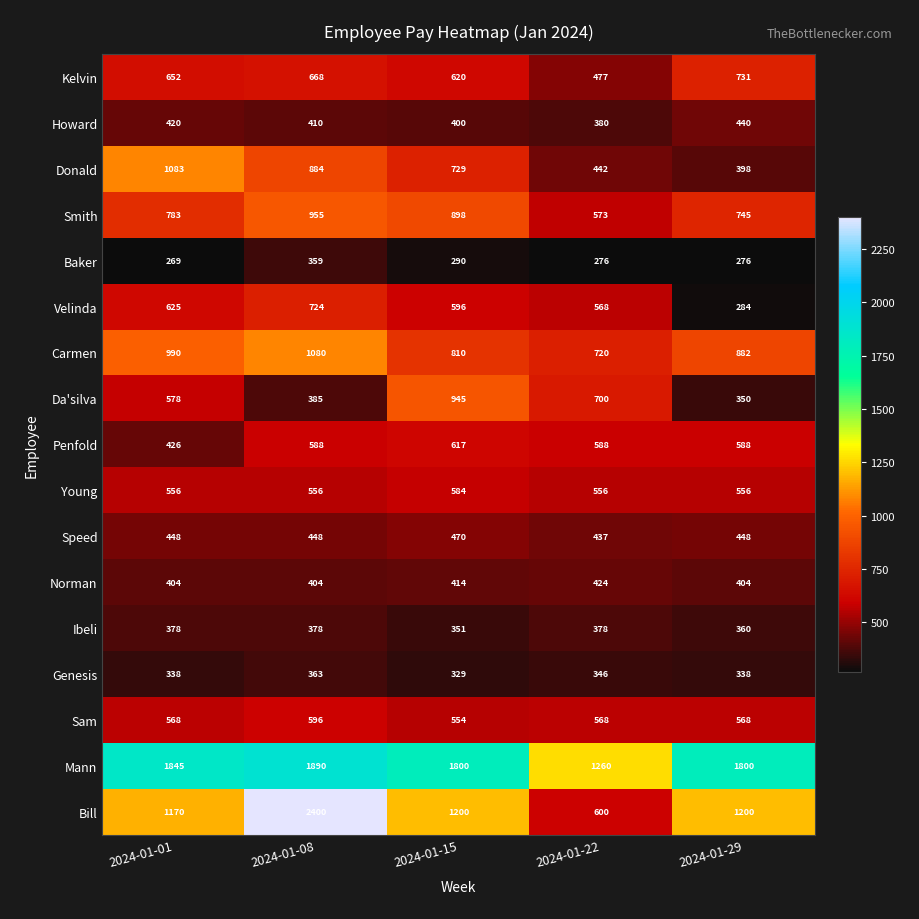

Rank the series by their maximum value, from highest to lowest.

Bill, Mann, Donald, Carmen, Smith, Da'silva, Kelvin, Velinda, Penfold, Sam, Young, Speed, Howard, Norman, Ibeli, Genesis, Baker